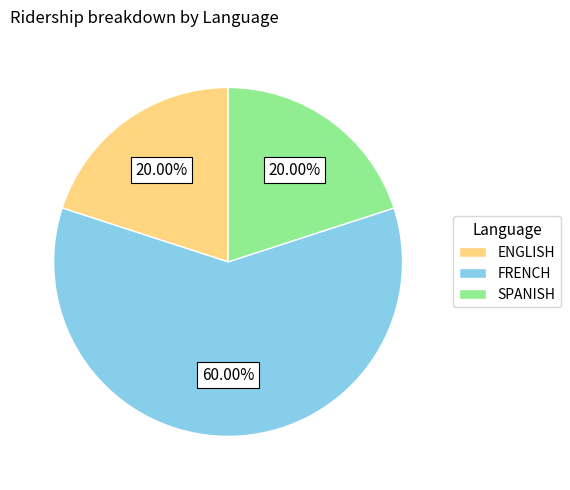

Count the number of slices in the pie.

3